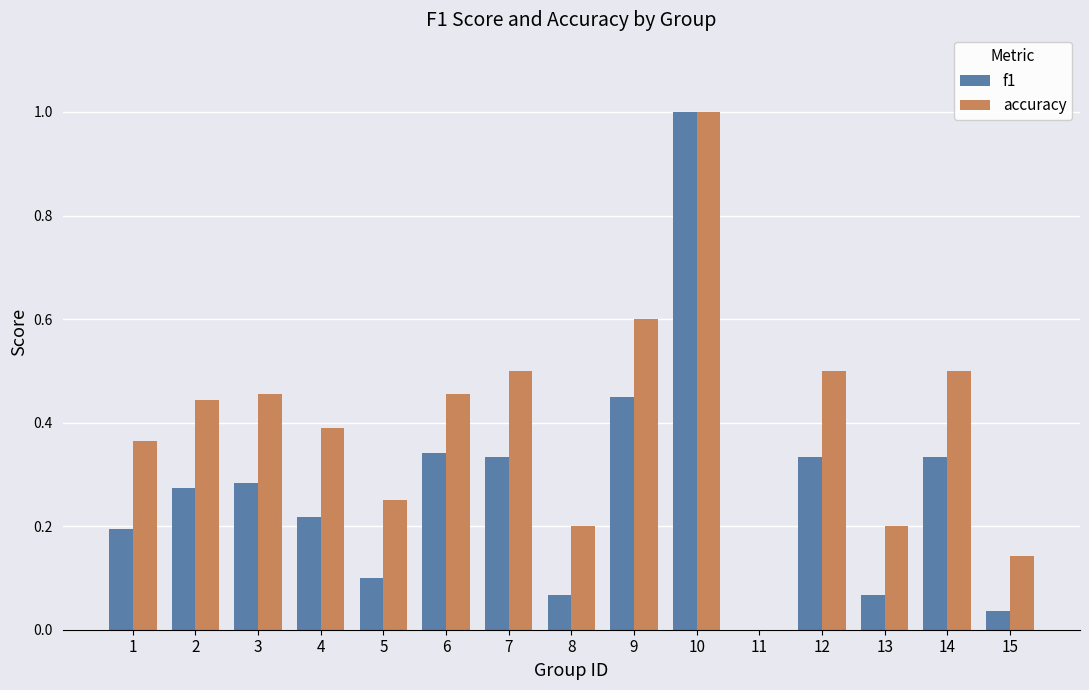

At which category does the chart reach its peak across all series?

10